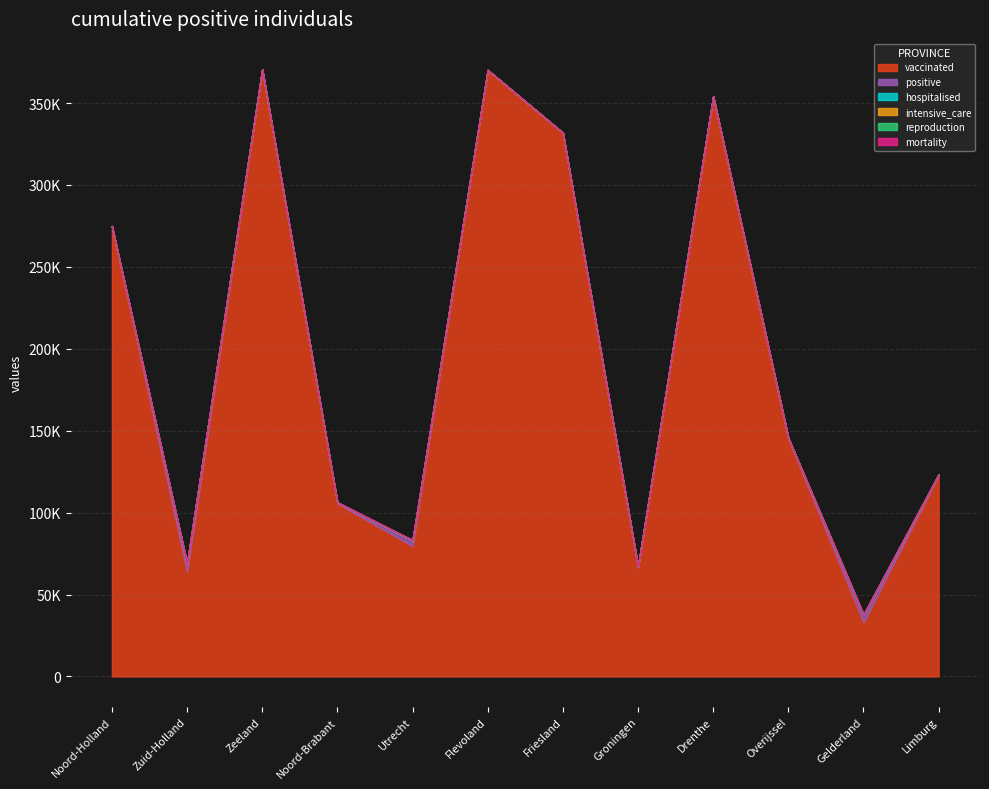

List the labels in order of intensive_care value, smallest first.

Friesland, Drenthe, Zeeland, Flevoland, Overijssel, Noord-Holland, Limburg, Groningen, Noord-Brabant, Gelderland, Zuid-Holland, Utrecht